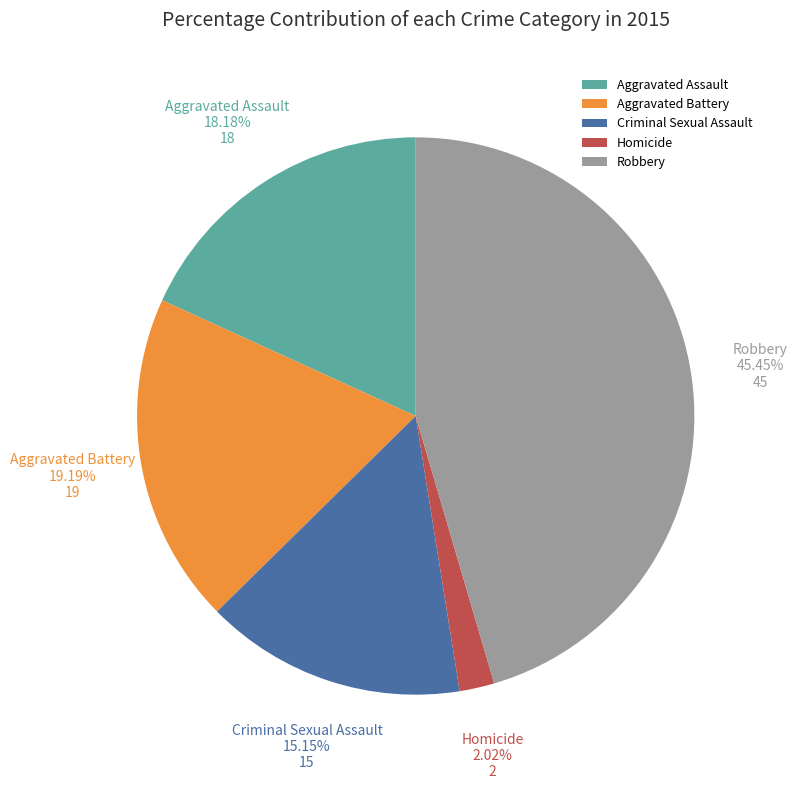

Do Aggravated Assault and Robbery together represent more than half of the pie?

Yes